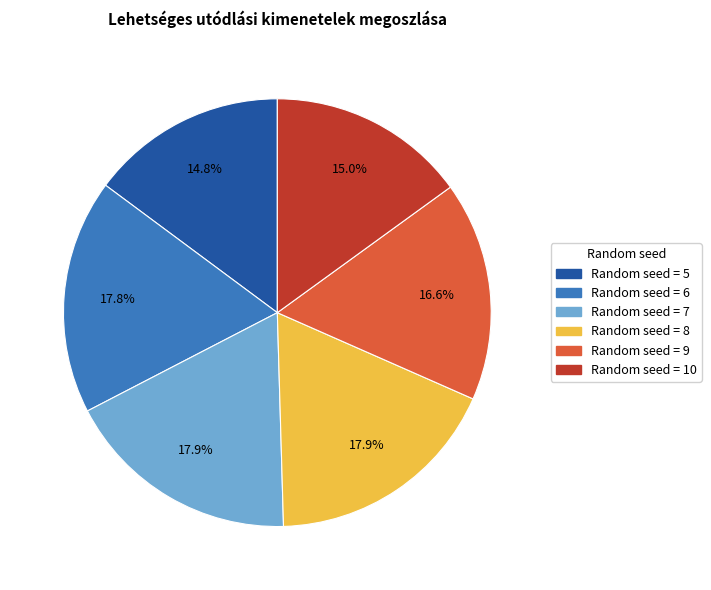

Is there a majority slice in this chart?

No